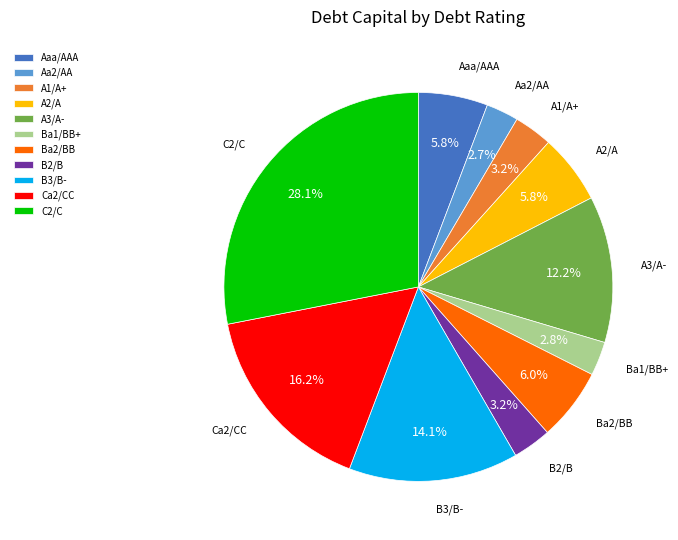

How many slices are in this pie chart?

11